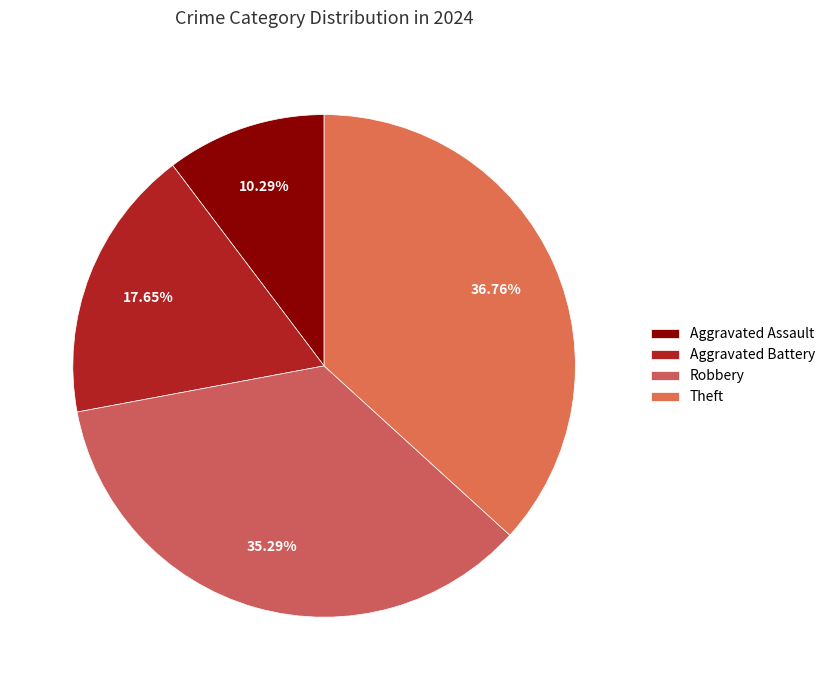

To the nearest percent, what is the difference between the largest and smallest slice percentages?

26%